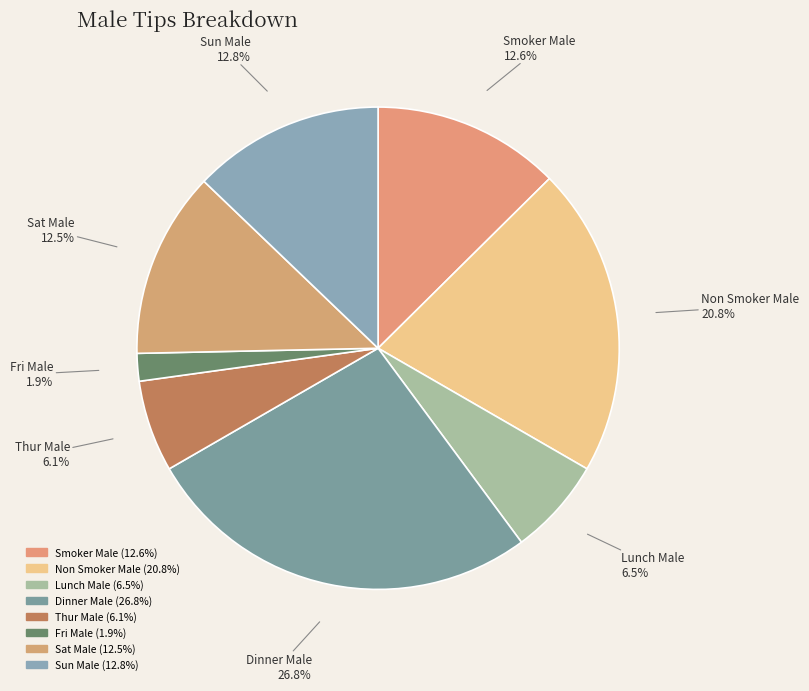

How much of the chart is everything except Non Smoker Male?

79.2%